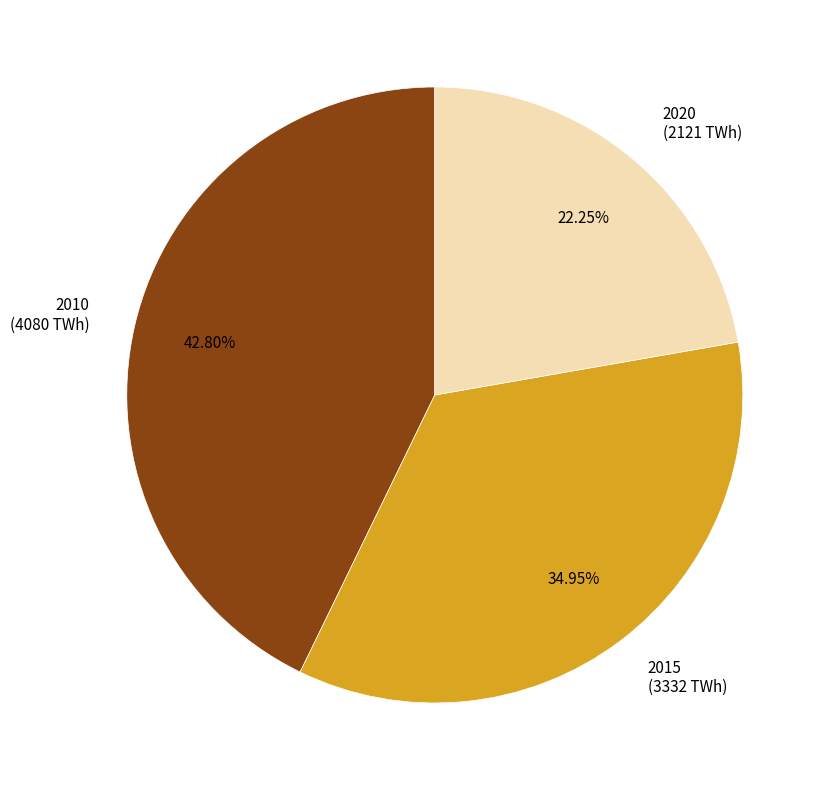

Rank the categories by value from lowest to highest.

2020, 2015, 2010